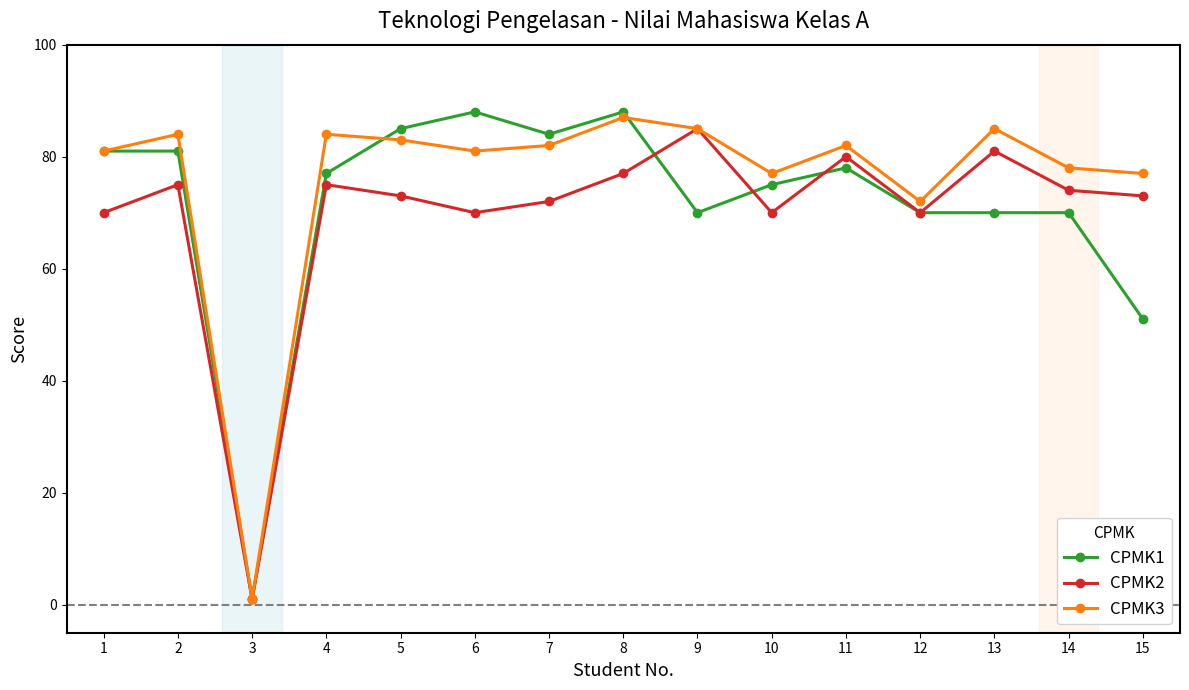

The value of CPMK3 at 9 is 85. True or false?

True